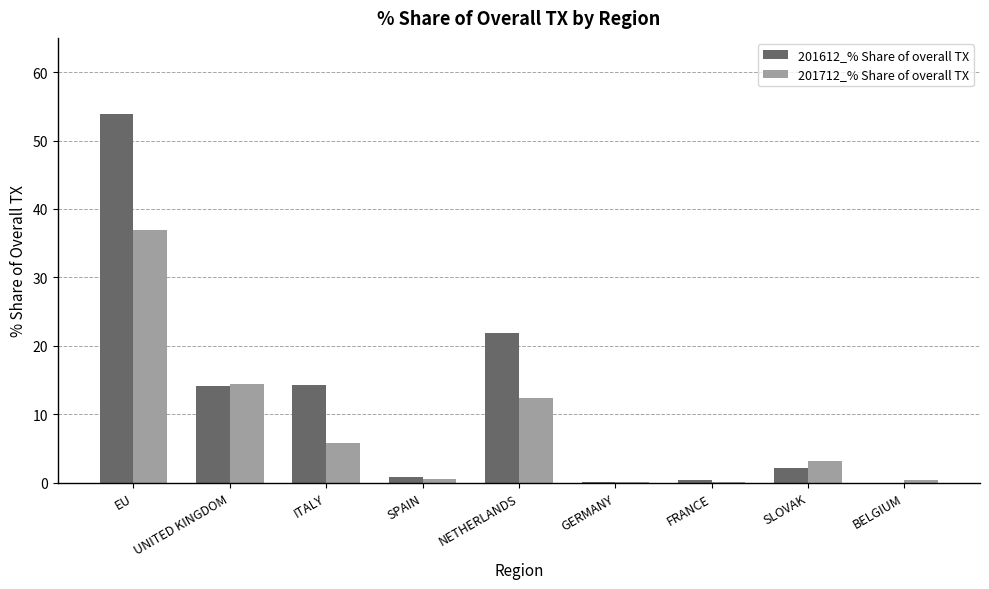

At which category is the sum across all series the highest?

EU